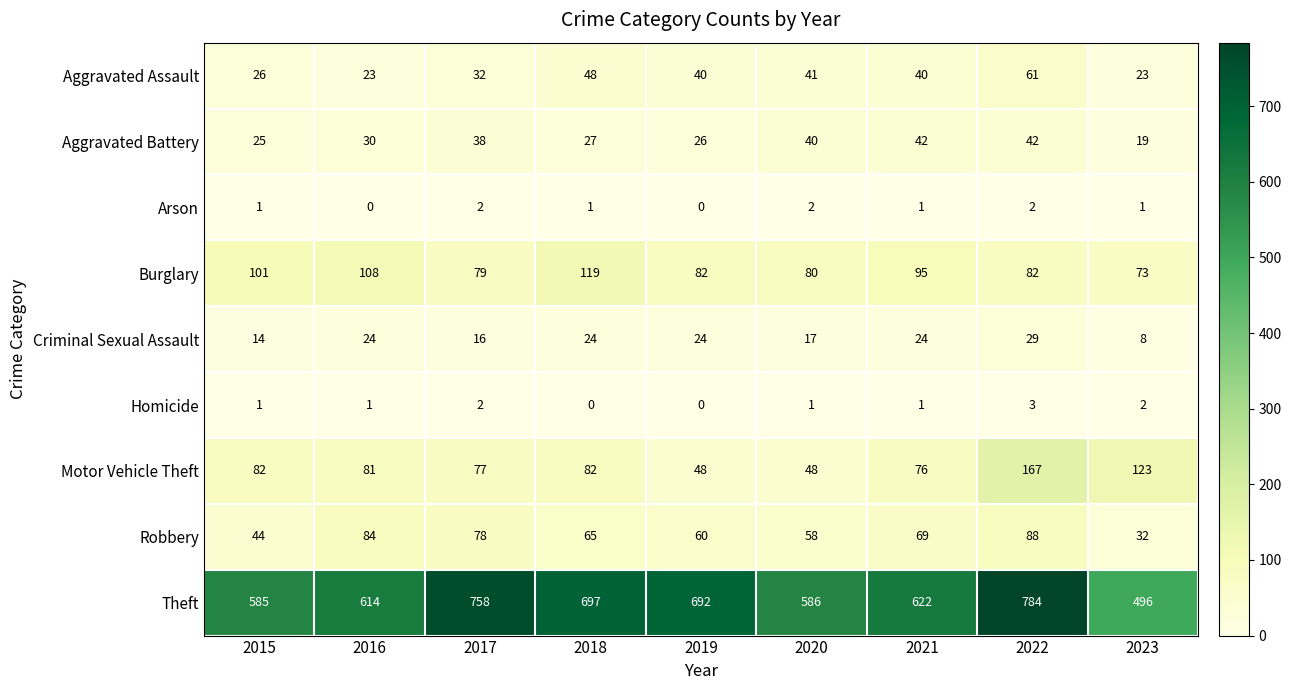

What is the total value across all series at 2015?

879